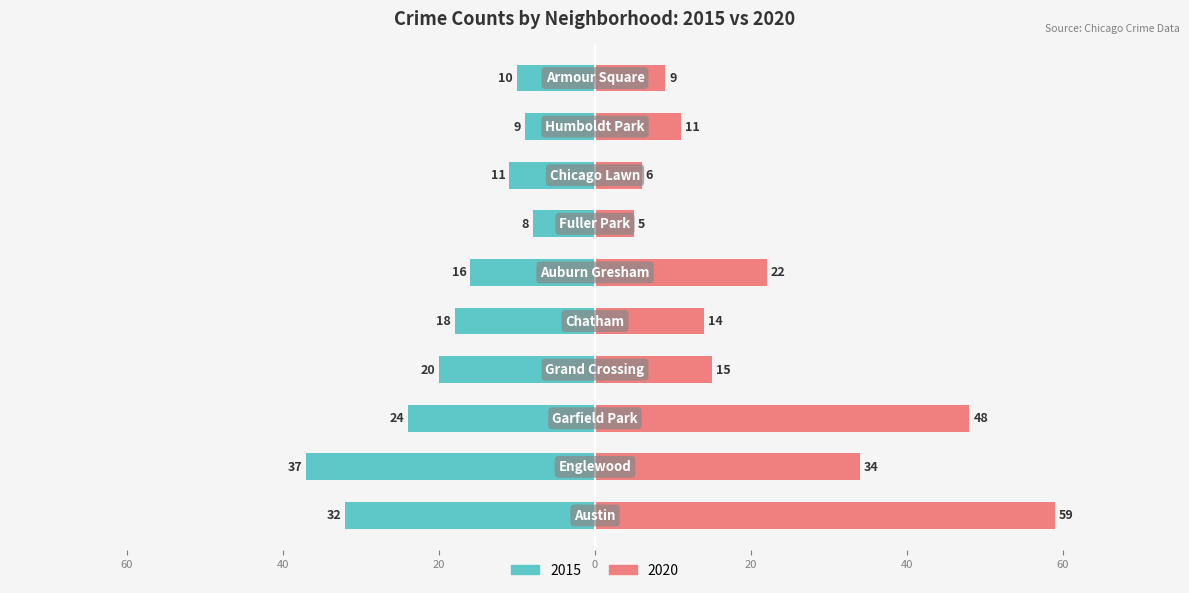

The 2020 series shows 15 at Auburn Gresham. True or false?

False